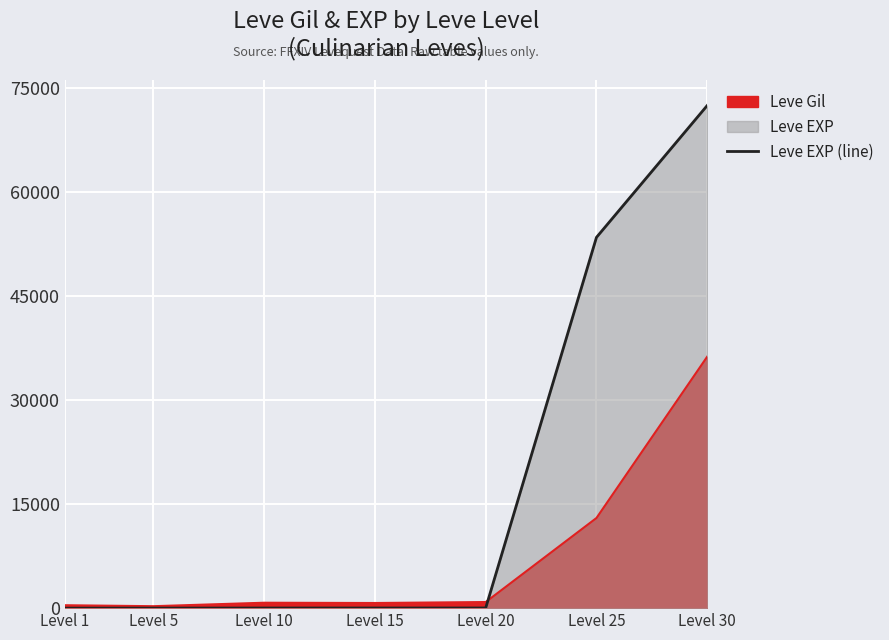

What is the sum of all values?

125925